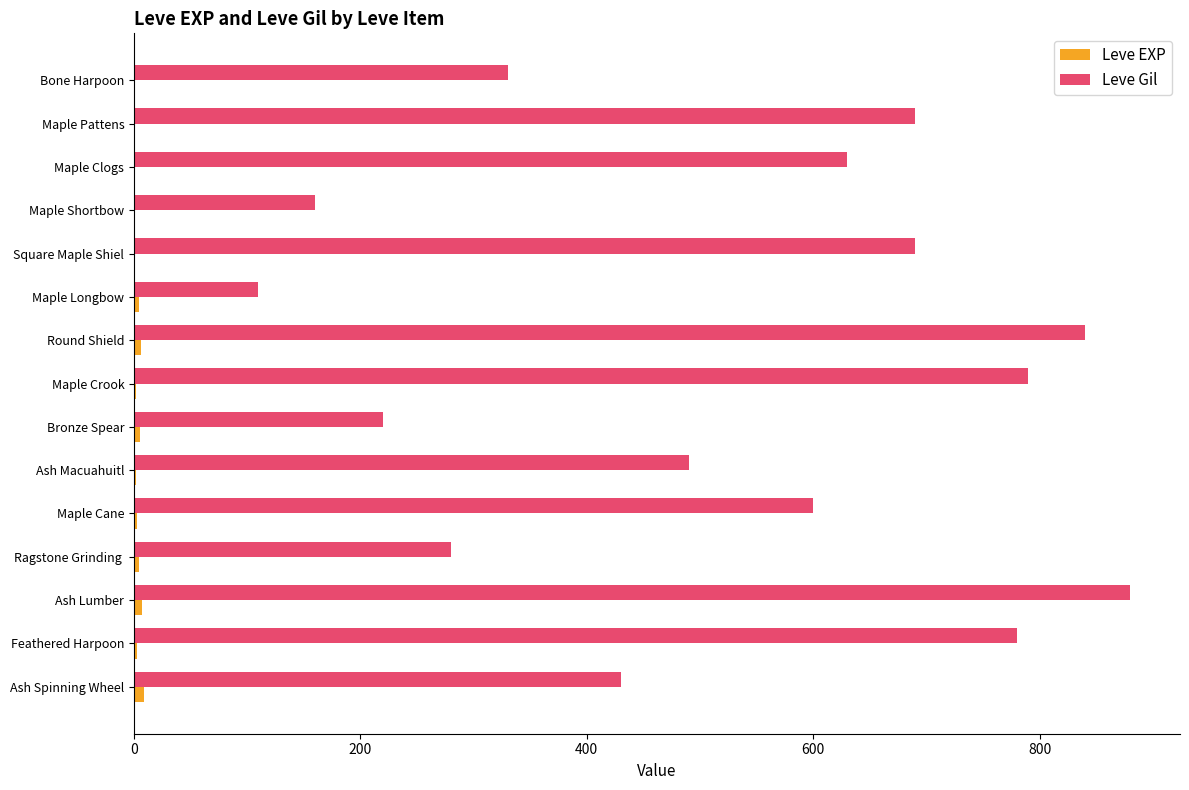

Which series has the largest total across all categories?

Leve Gil